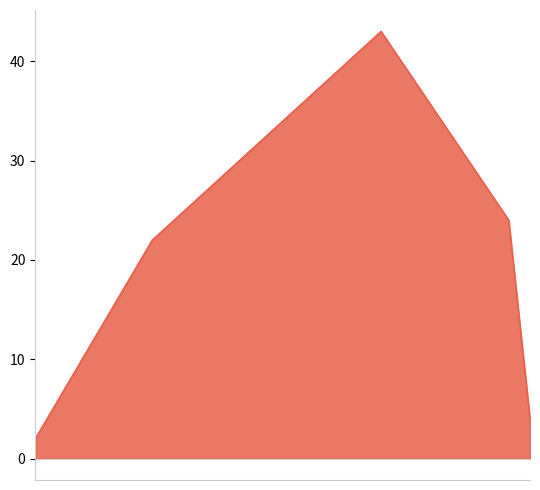

What is the difference between the maximum and second lowest values?

39